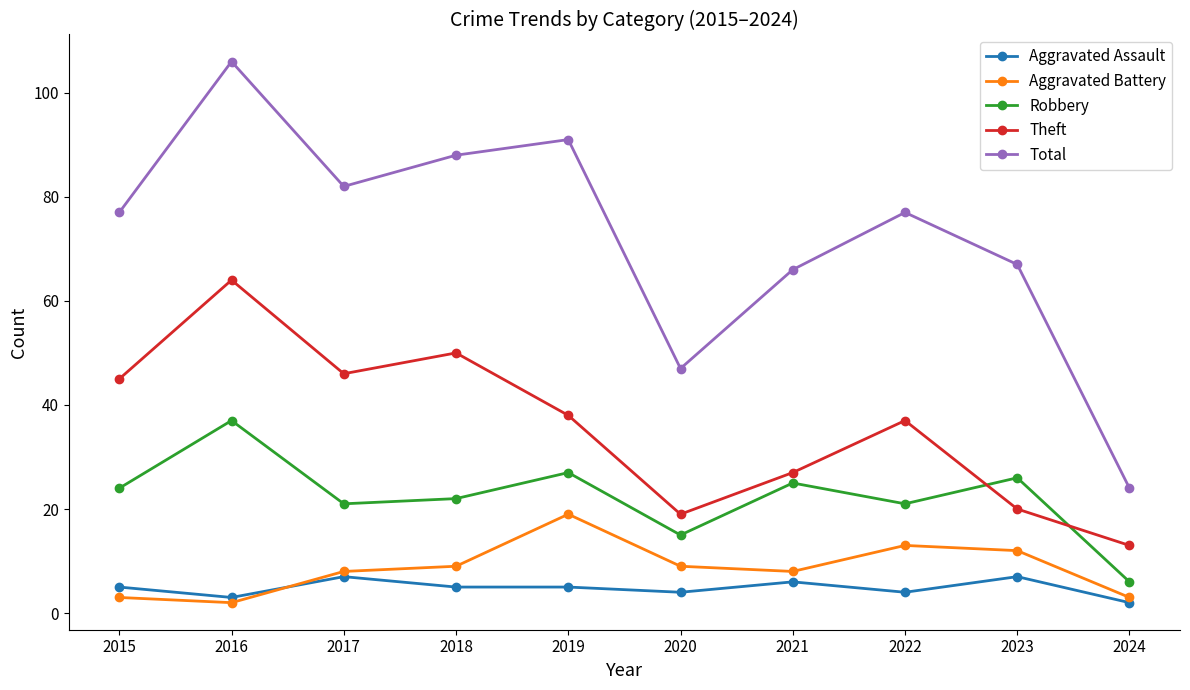

What is the total value across all series at 2019?

180